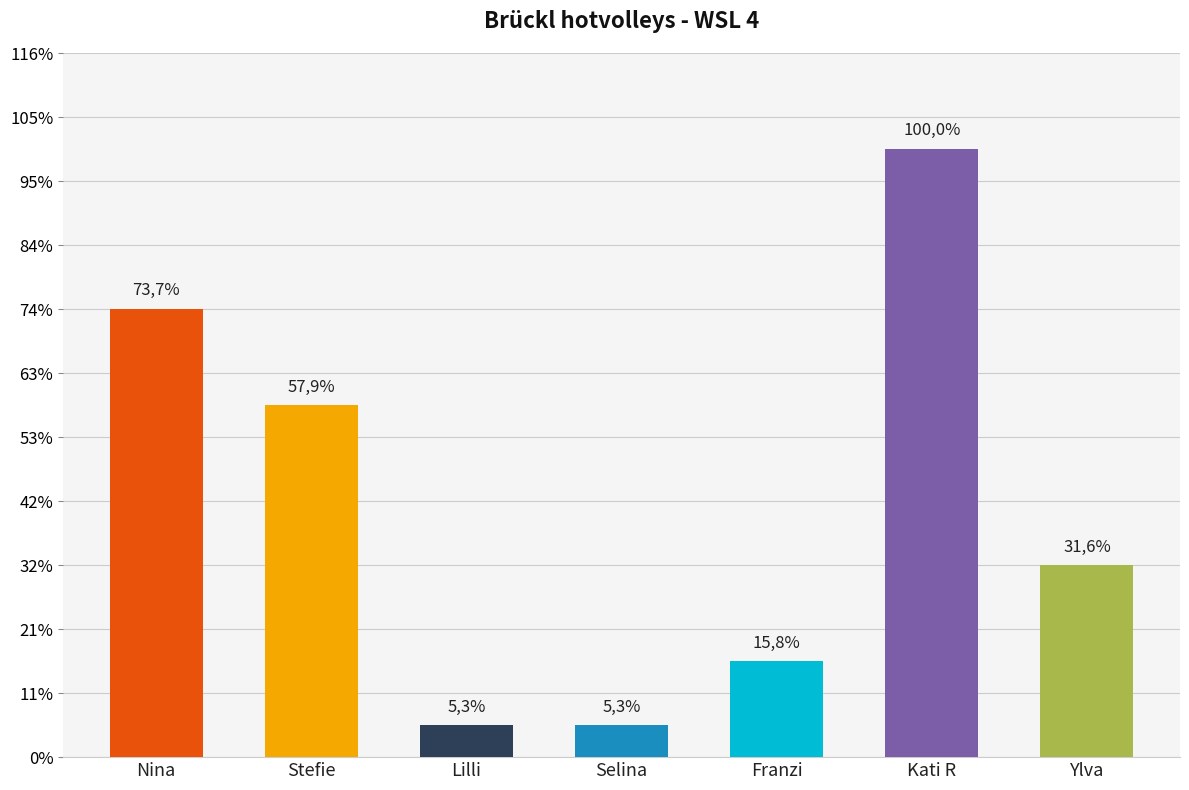

What is the label of the 5th bar from the right?

Lilli